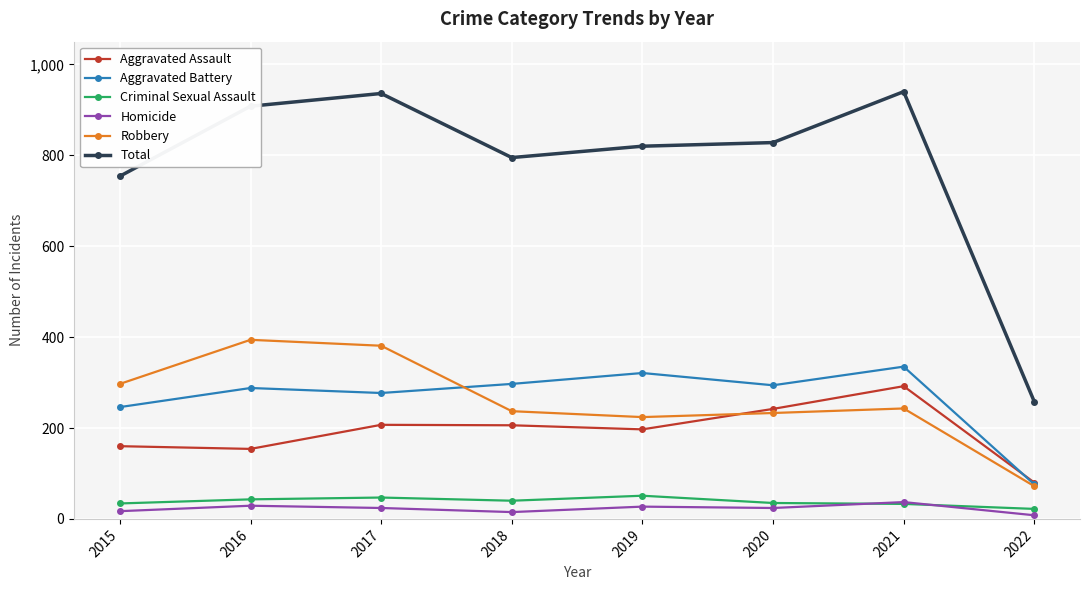

Which series has the largest total across all categories?

Total